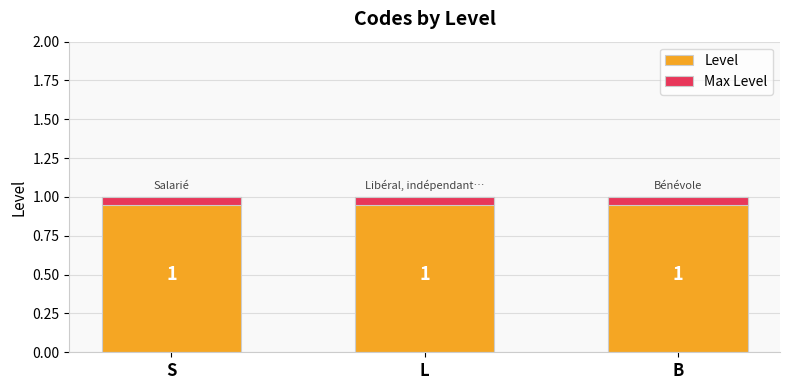

Between L and S, which is larger?

L